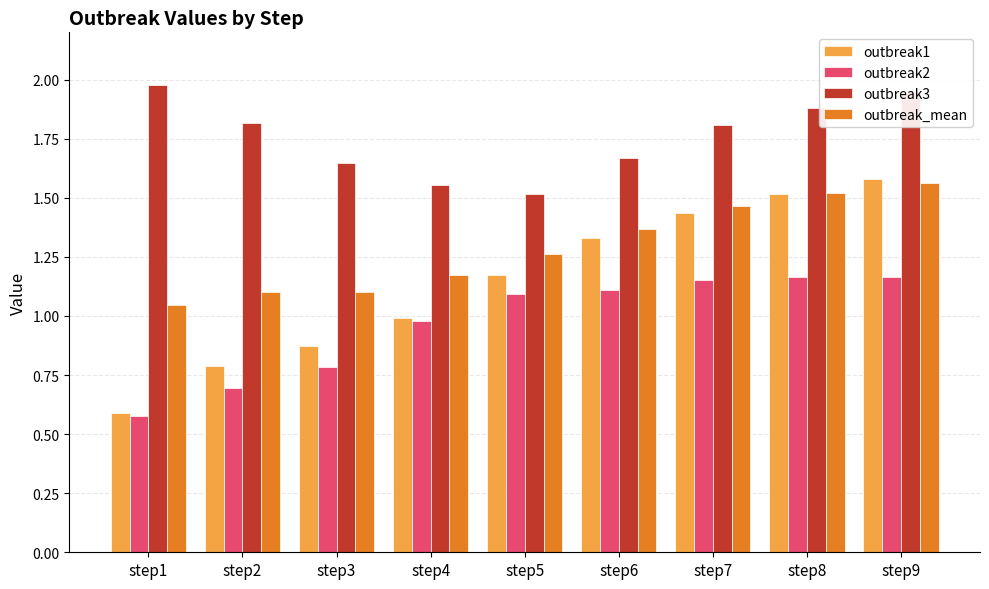

What is the average value of the outbreak3 series?

1.8